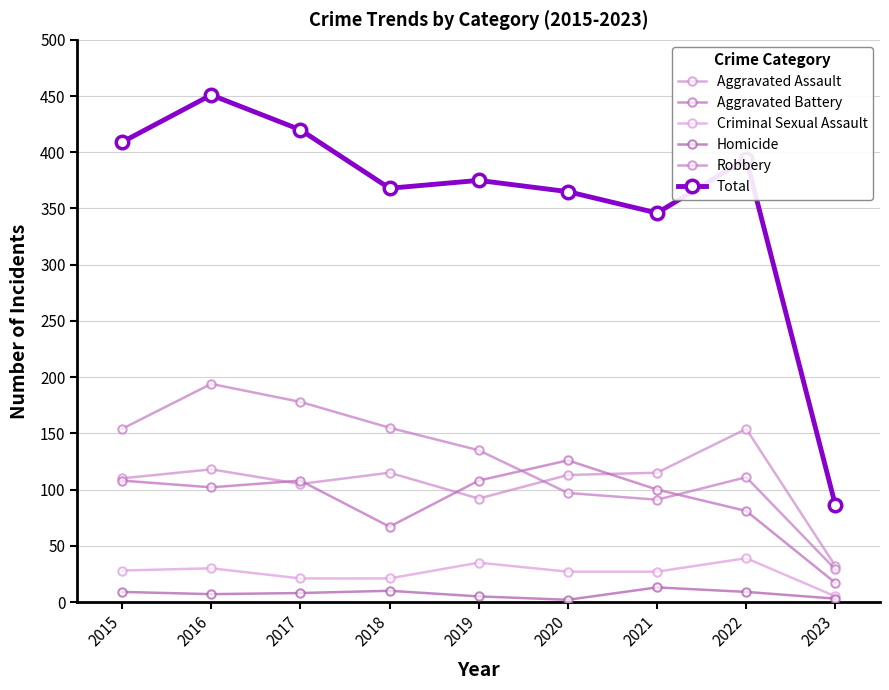

Which series has the widest spread of values?

Total